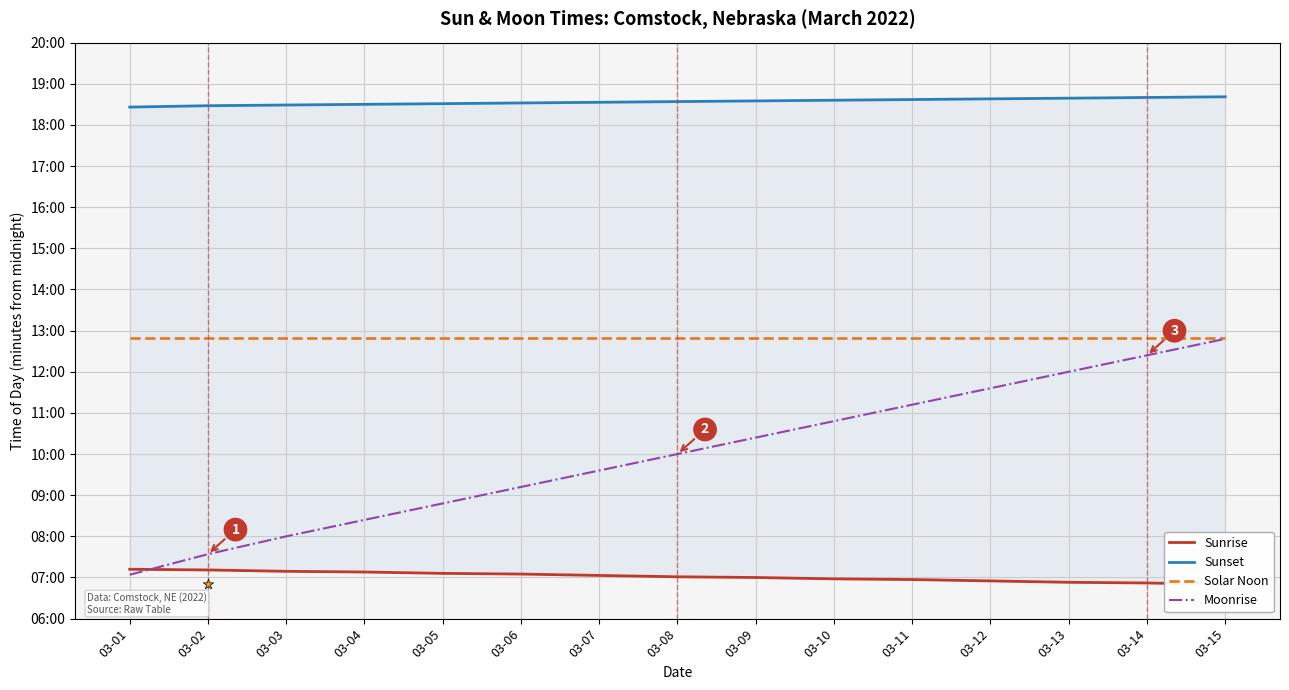

What is the total value across all series at 03-01?

2731